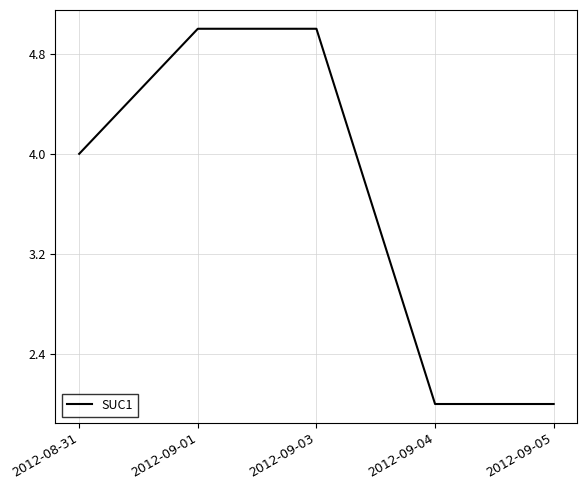

What is the change in value from 2012-08-31 to 2012-09-03?

+1